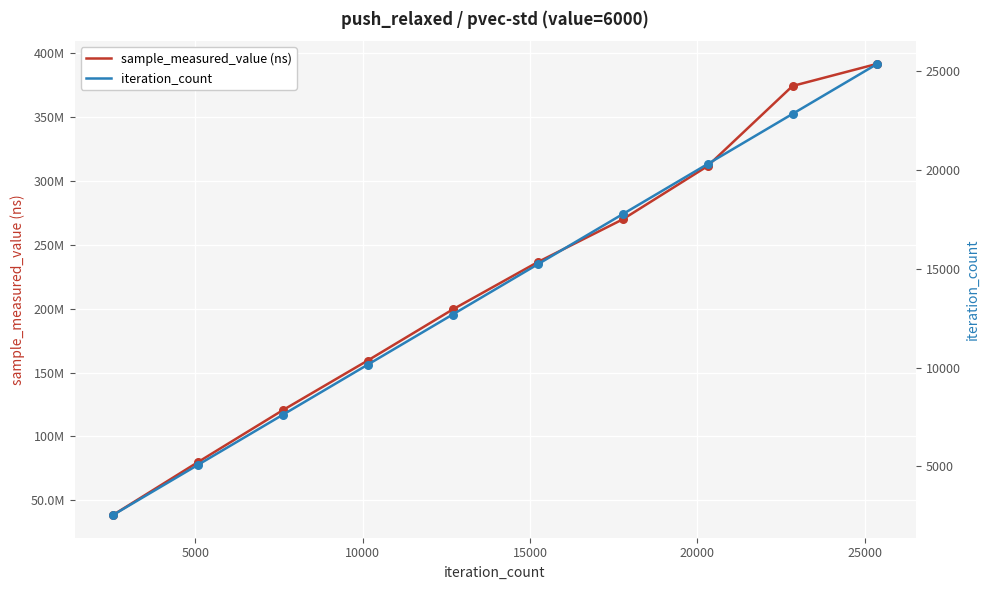

Which series reaches the maximum Y coordinate?

sample_measured_value (ns)